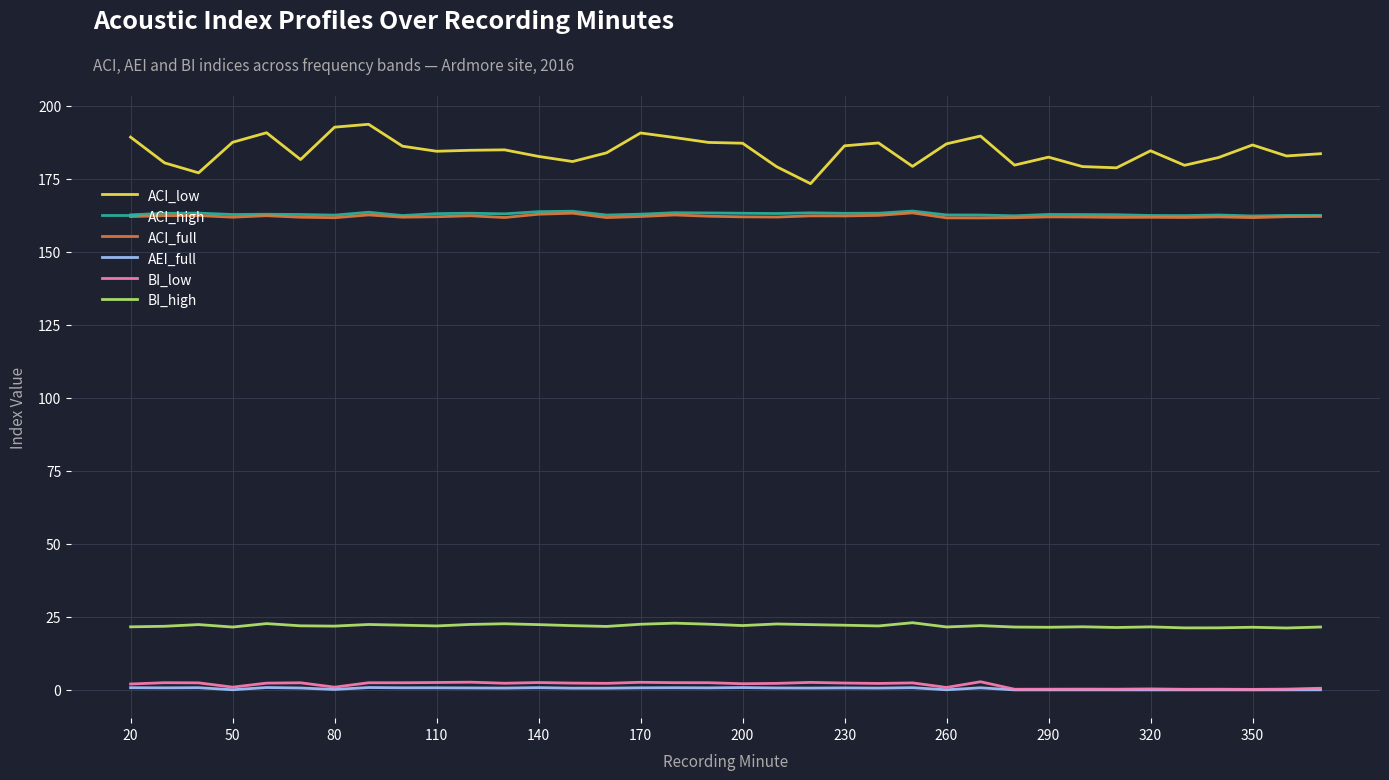

Which series has the largest range (max minus min)?

ACI_low